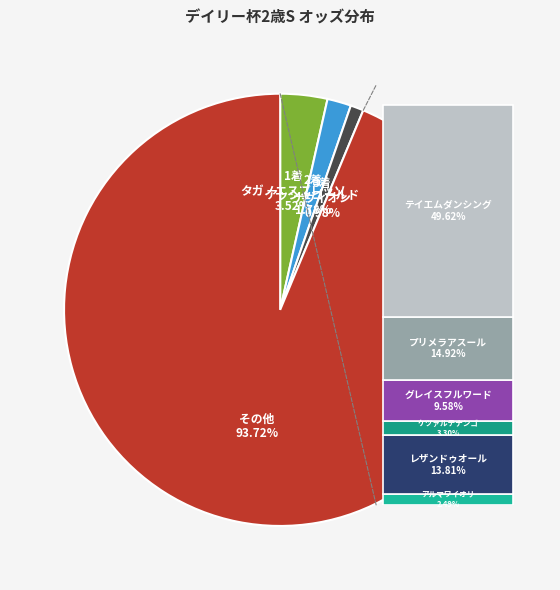

Do レザンドゥオール and テイエムダンシング together represent more than half of the pie?

Yes